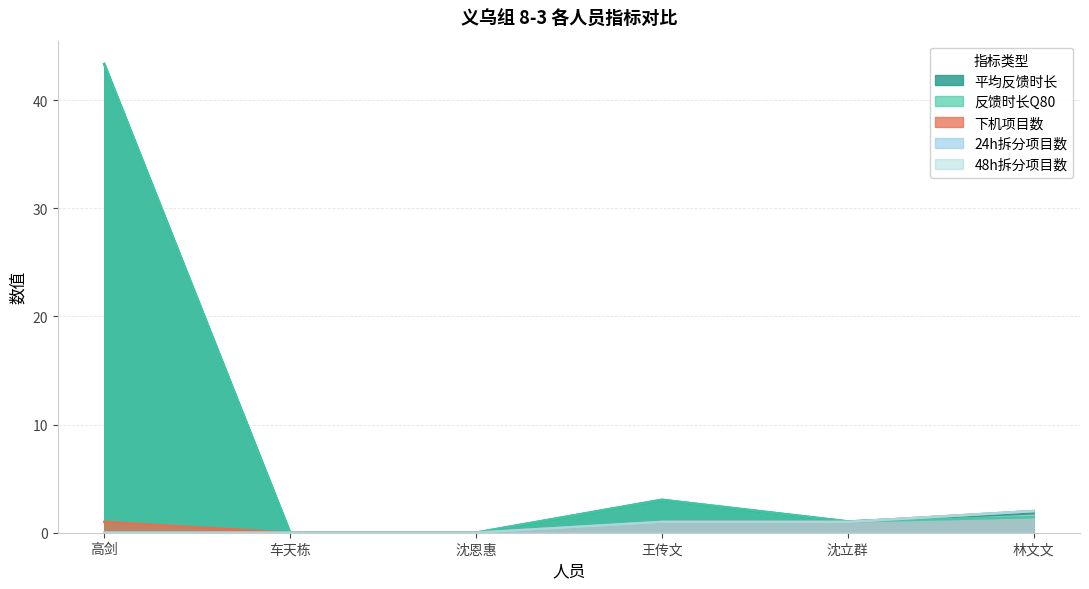

At which category is the sum across all series the highest?

高剑